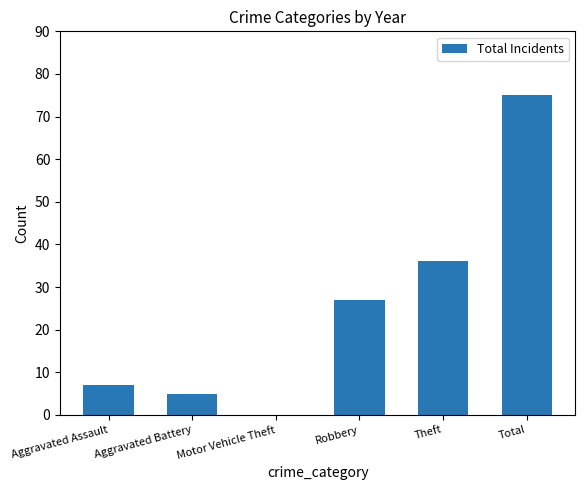

What is the change in value from Aggravated Battery to Total?

+70